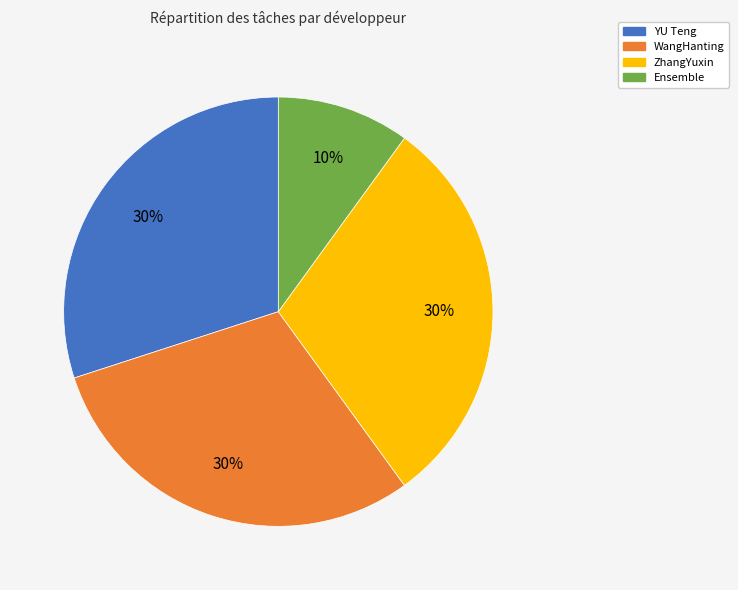

To the nearest percent, what is the combined percentage of WangHanting and Ensemble?

40%